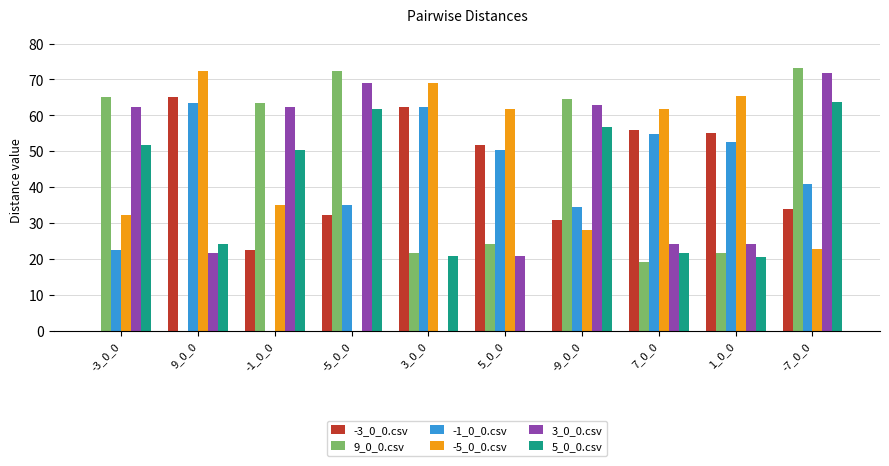

Which series changed the most between 5_0_0 and -7_0_0?

5_0_0.csv